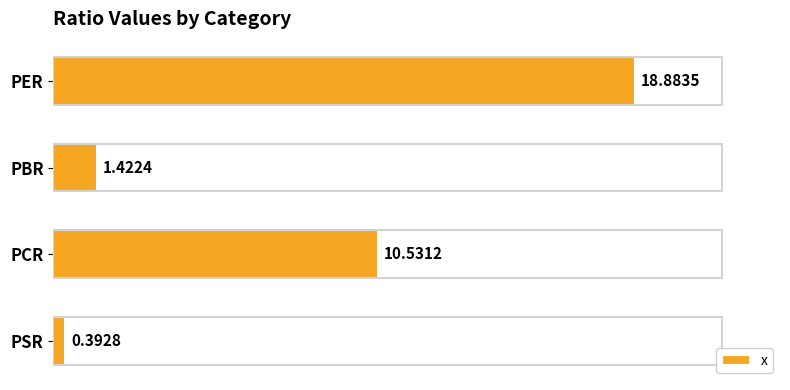

Does the chart contain any negative values?

No